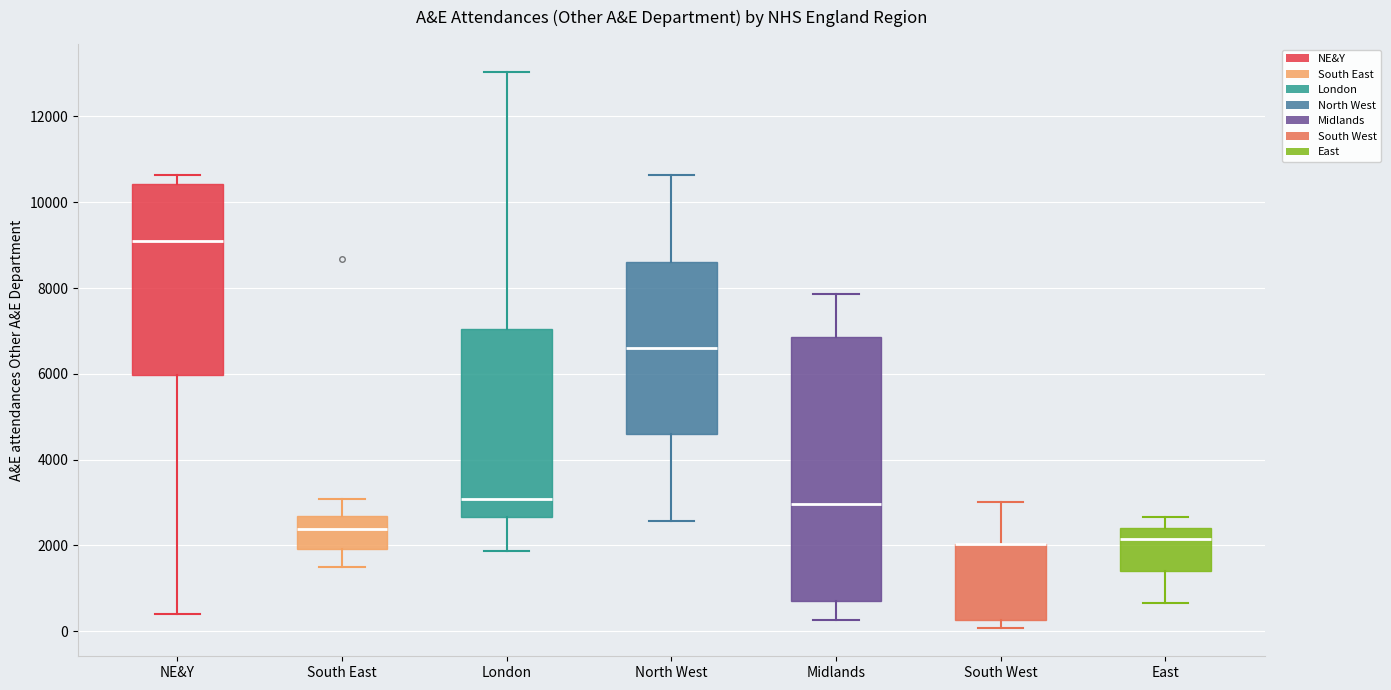

Which box is the tallest, from its lower edge to its upper edge?

Midlands